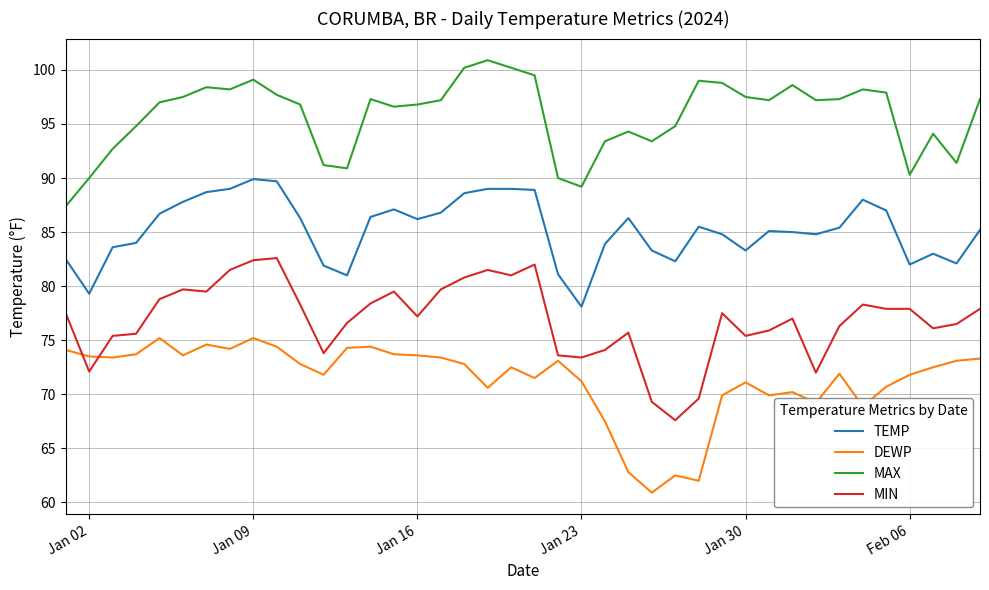

Which series has the largest total across all categories?

MAX